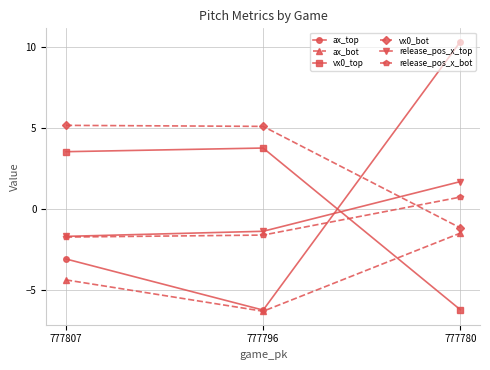

What is the lowest value of the ax_top series?

-6.2